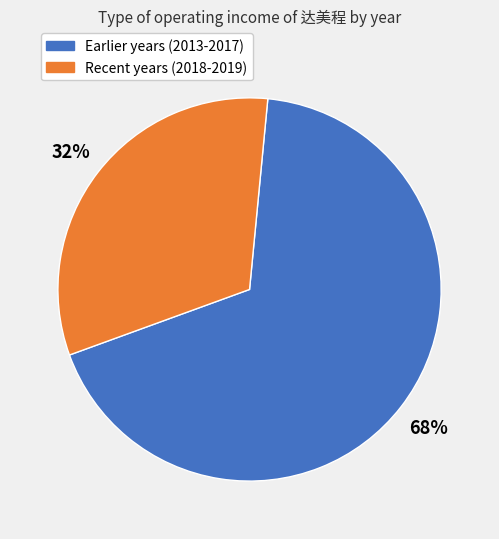

Count the number of slices in the pie.

2